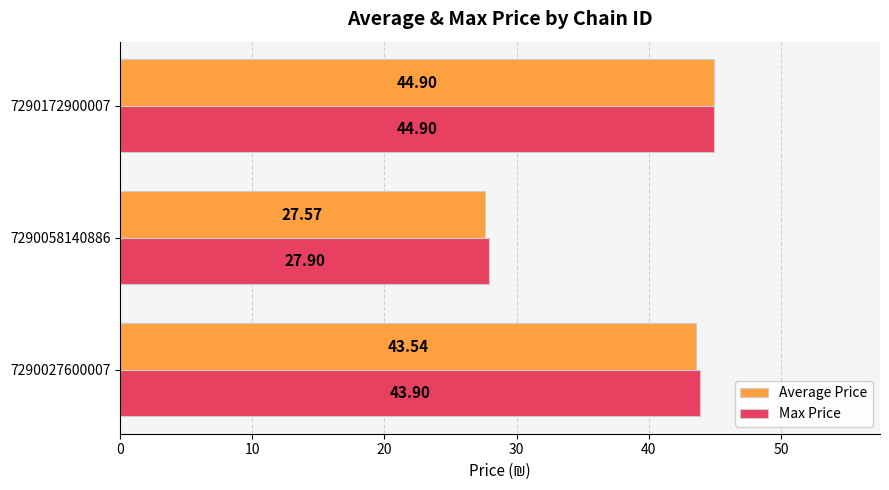

What is the difference between the maximum and minimum values in the Average Price series?

17.3